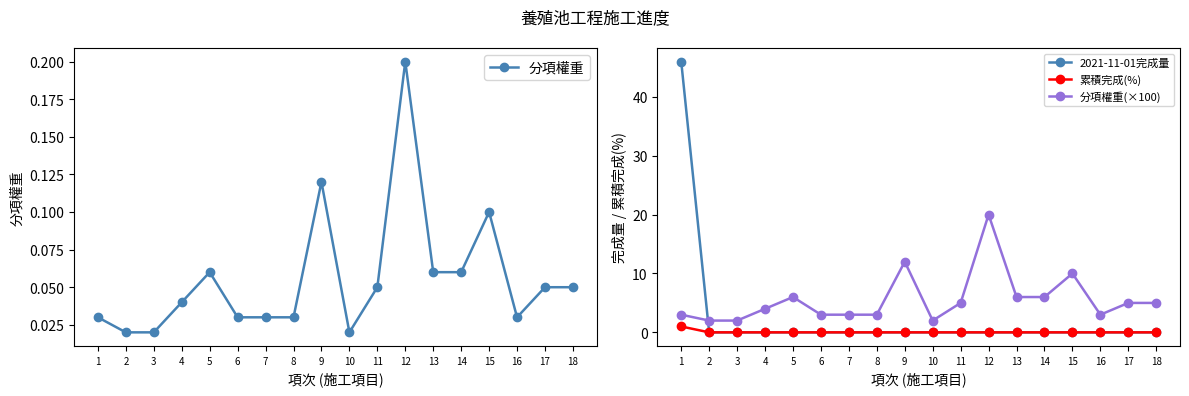

True or false: 累積完成(%) and 2021-11-01完成量 cross at least once.

False